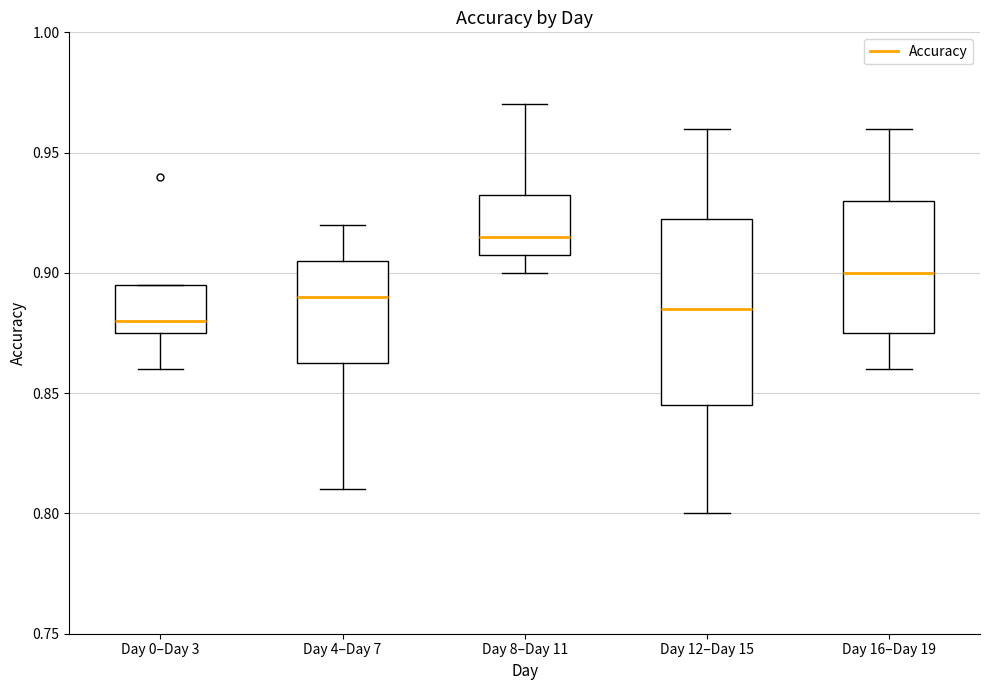

Comparing the boxes themselves (not the whiskers), which one is the tallest?

Day 12–Day 15